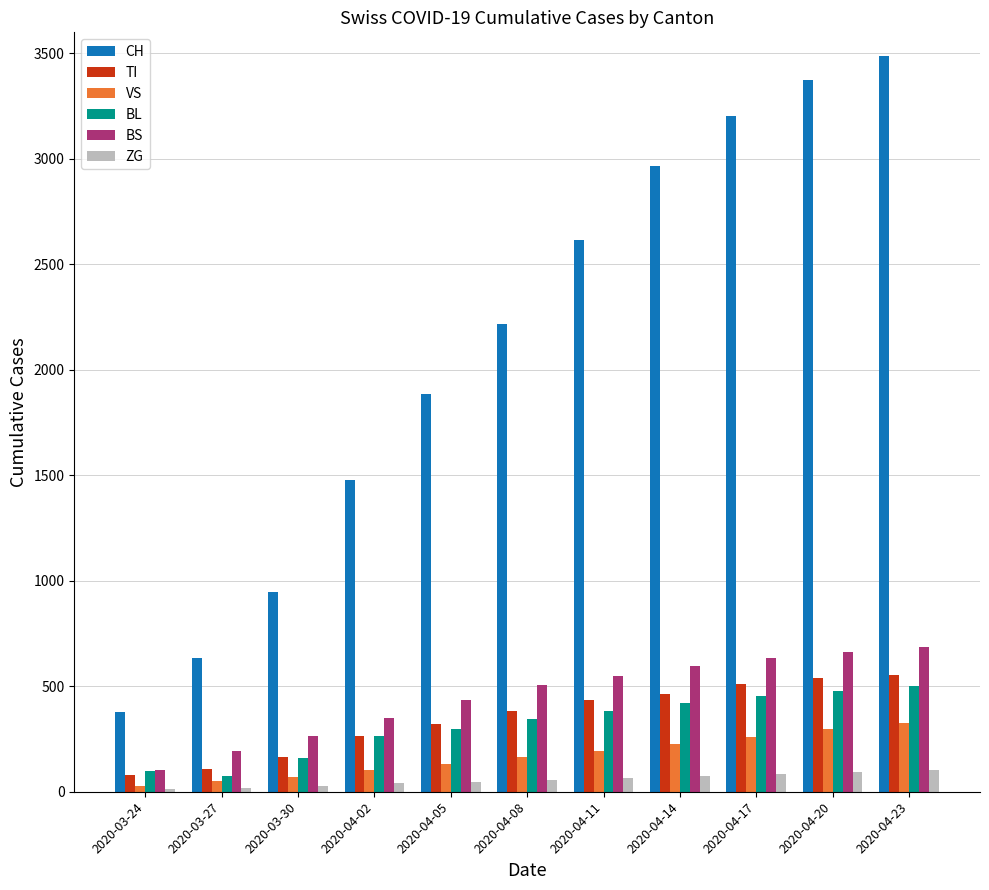

Which series has the largest total across all categories?

CH